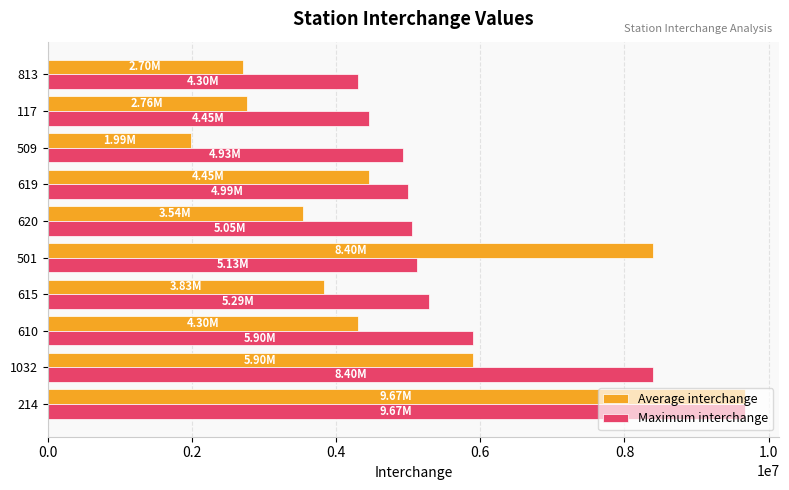

Which series has the largest total across all categories?

Maximum interchange